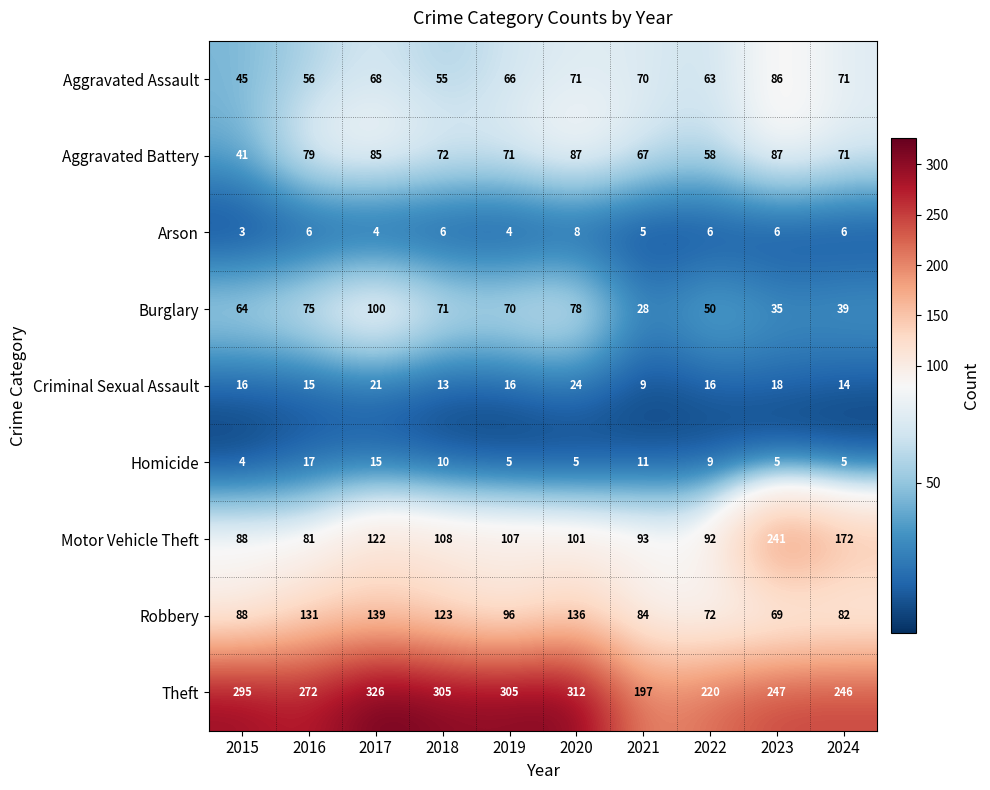

Which category has the highest value in the Aggravated Assault series?

2023